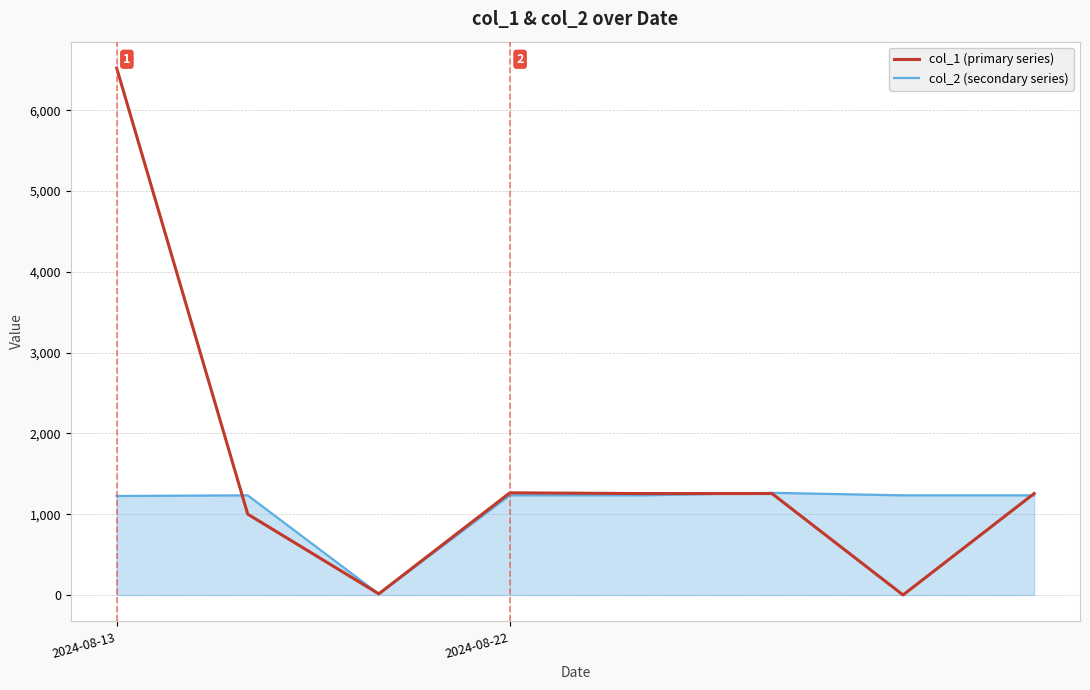

Which series has the widest spread of values?

col_1 (primary series)